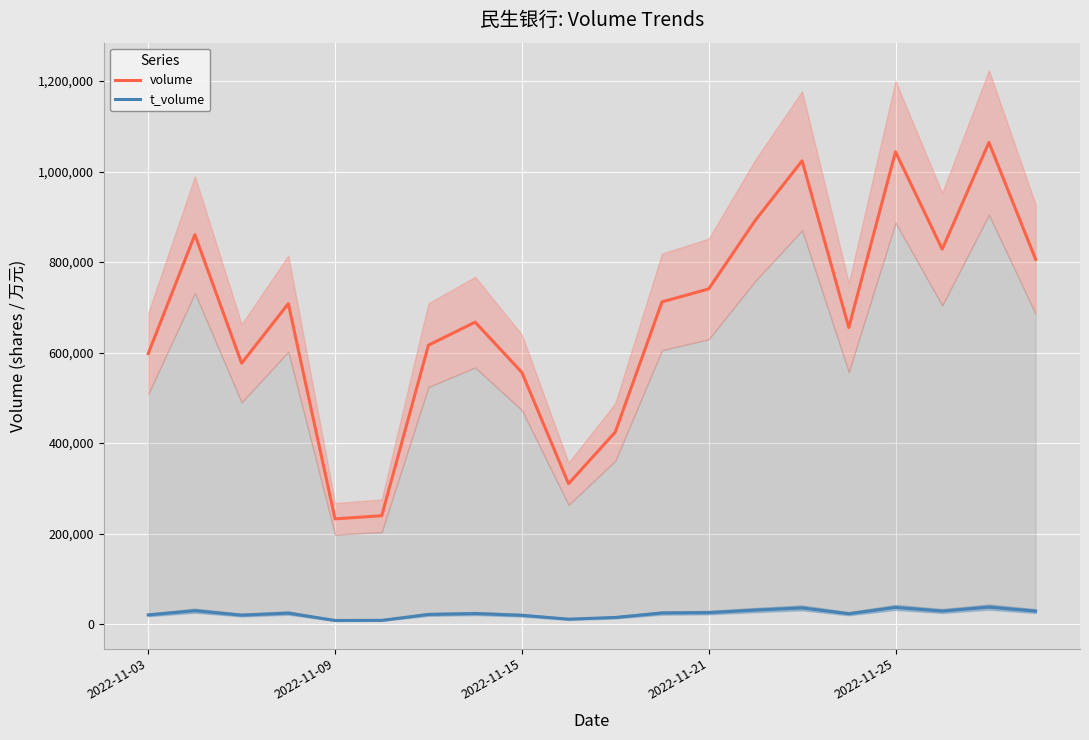

True or false: volume and t_volume intersect in this chart.

False